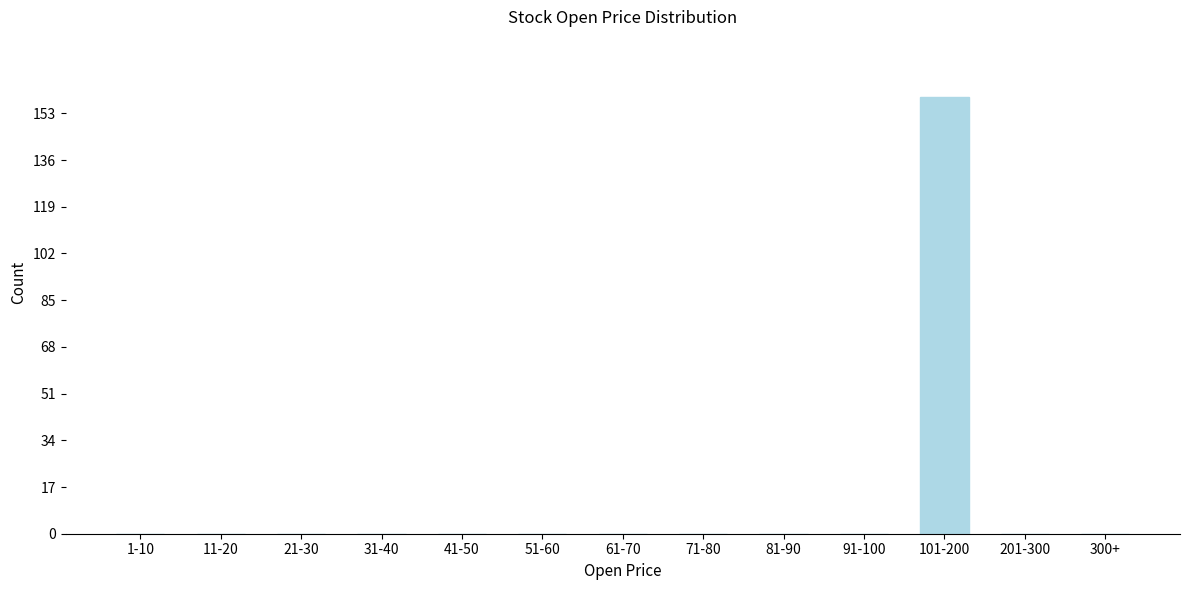

Reading left to right, what are all the values shown in this chart?

1-10=0	11-20=0	21-30=0	31-40=0	41-50=0	51-60=0	61-70=0	71-80=0	81-90=0	91-100=0	101-200=159	201-300=0	300+=0